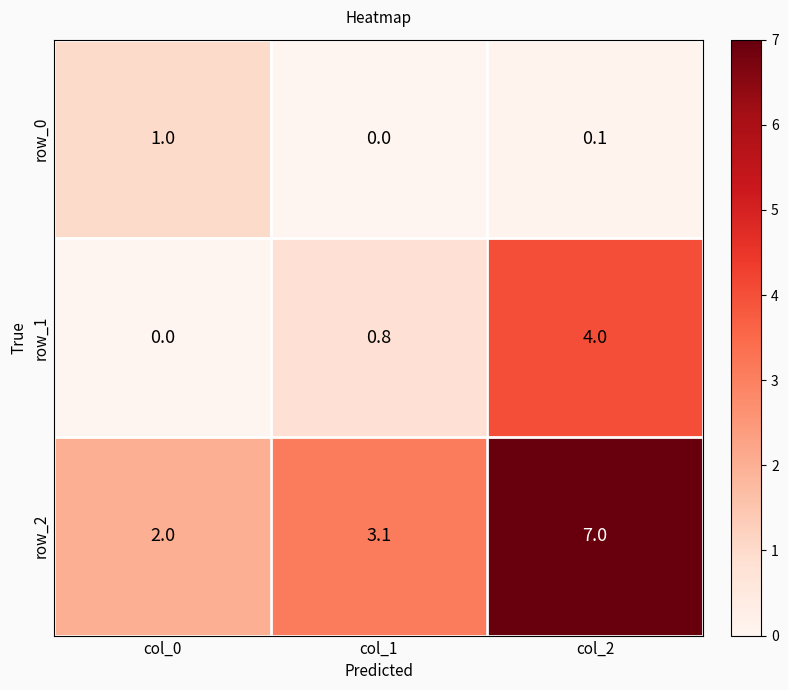

Is it true that row_2 equals 1.2 at col_1?

False